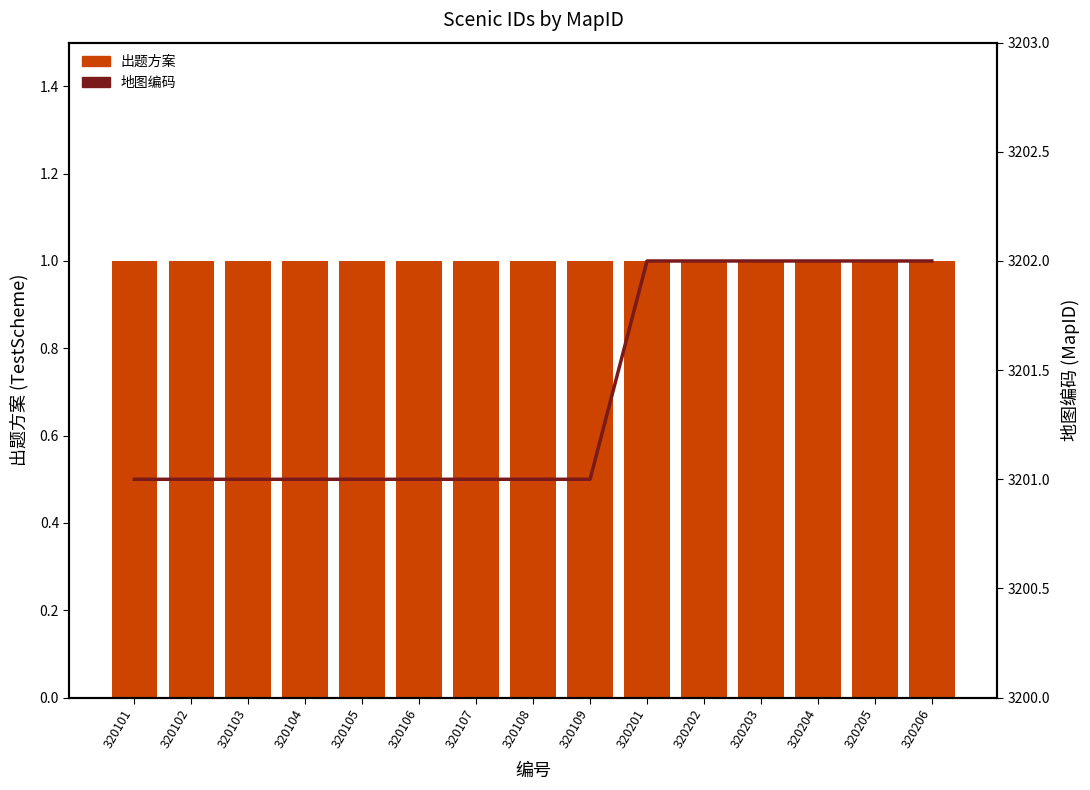

Reading left to right, what are all the values shown in this chart?

出题方案: 1	1	1	1	1	1	1	1	1	1	1	1	1	1	1
地图编码: 3201	3201	3201	3201	3201	3201	3201	3201	3201	3202	3202	3202	3202	3202	3202